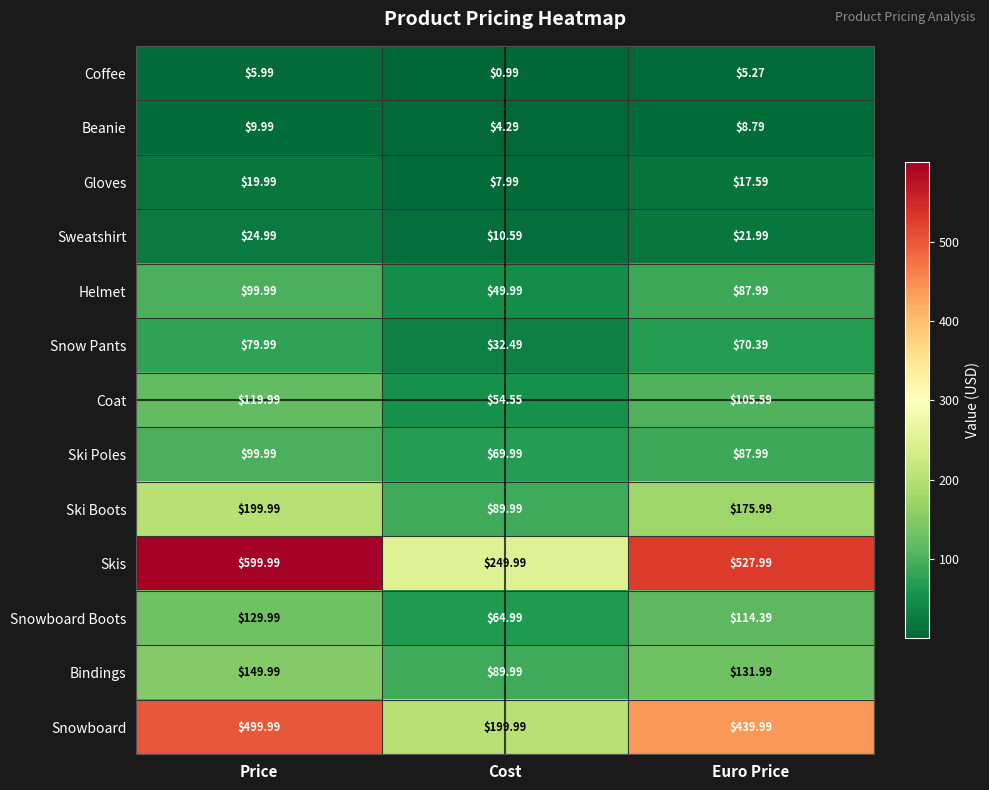

At which category does the chart reach its peak across all series?

Price